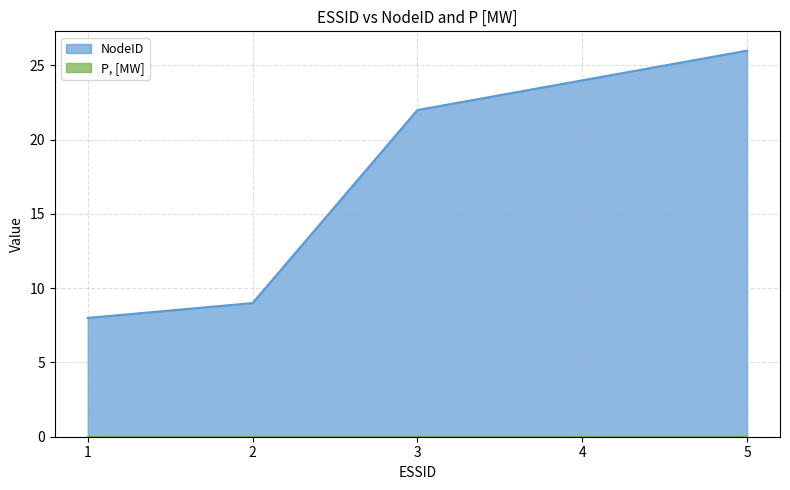

What is the sum of the values at 1 and 2?

17